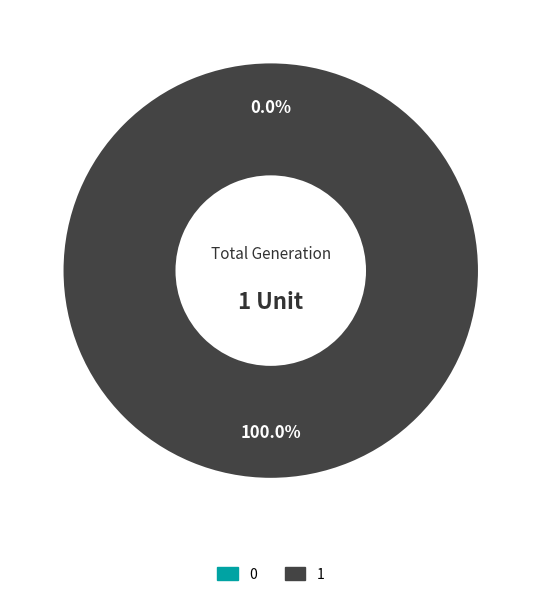

Which slice is the largest?

1